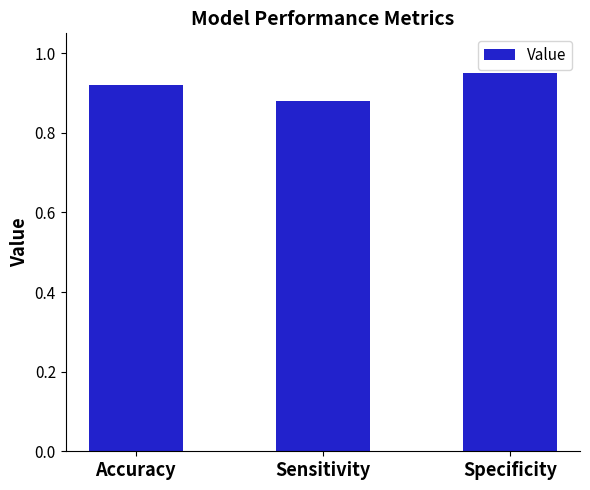

List the labels in order of value, largest first.

Specificity, Accuracy, Sensitivity